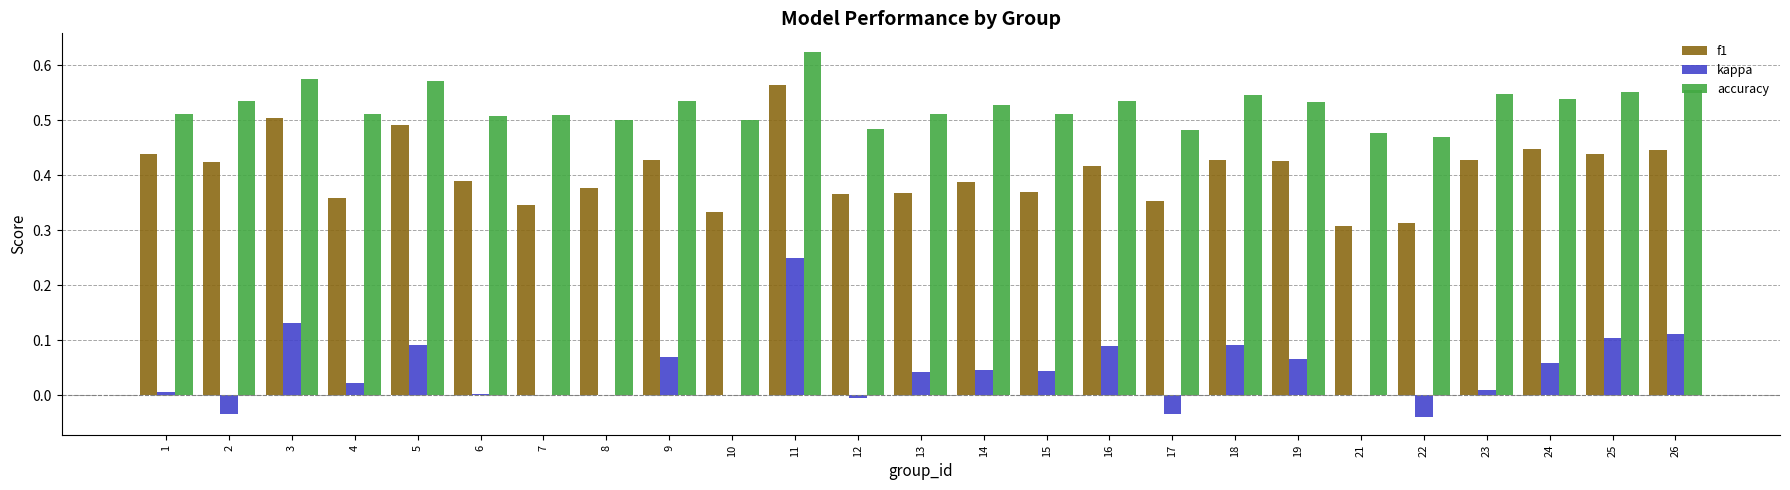

How many data points does each series have?

25